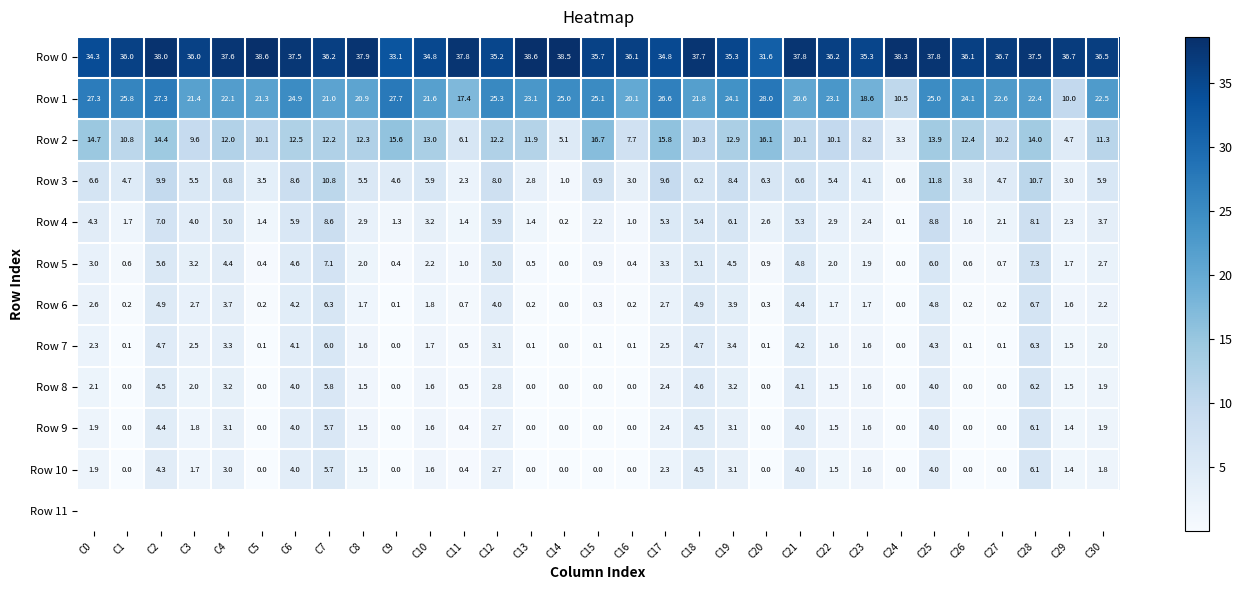

Which series has the largest total across all categories?

Row 0